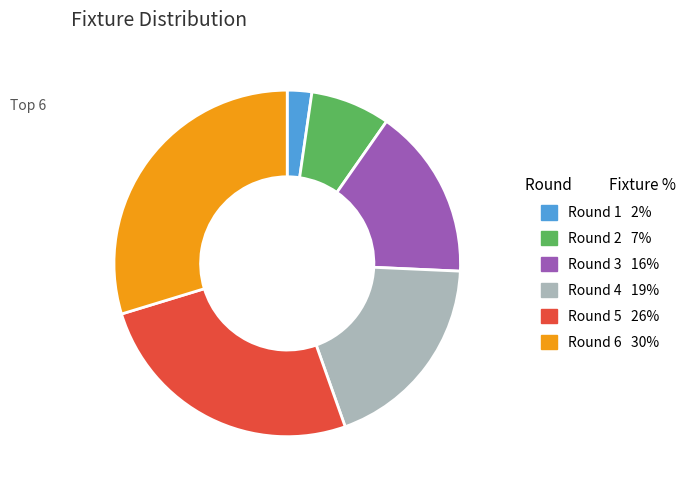

True or false: Round 4 accounts for 19% of the total.

True